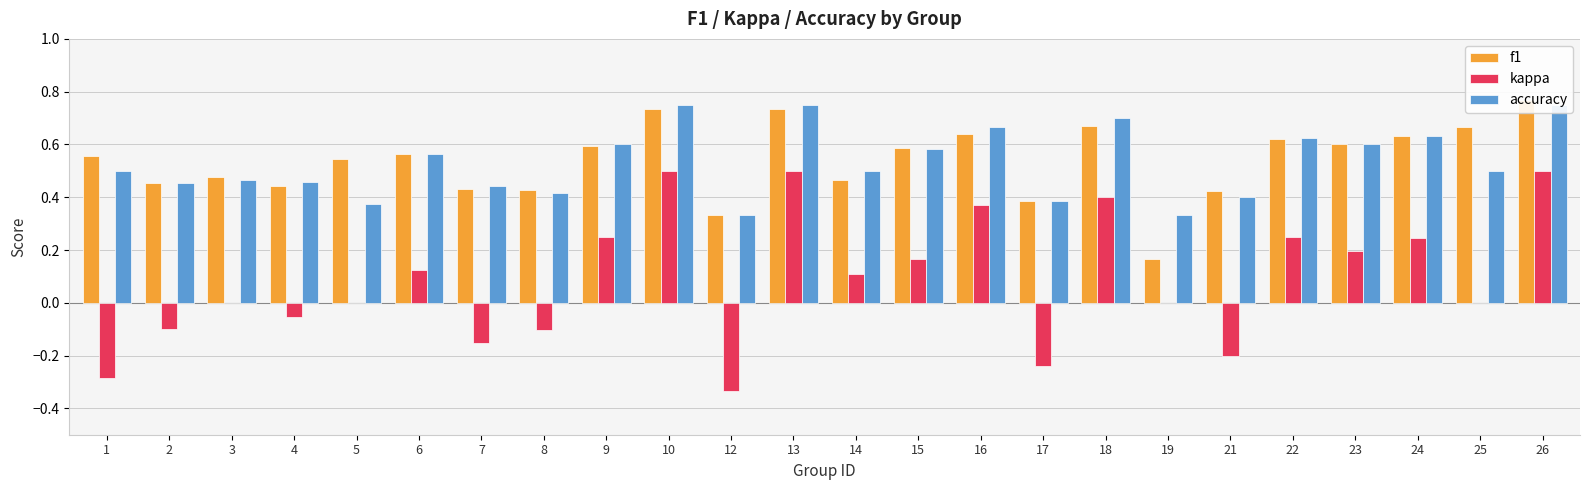

Is the value of accuracy at 1 greater than the value of f1 at 4?

Yes